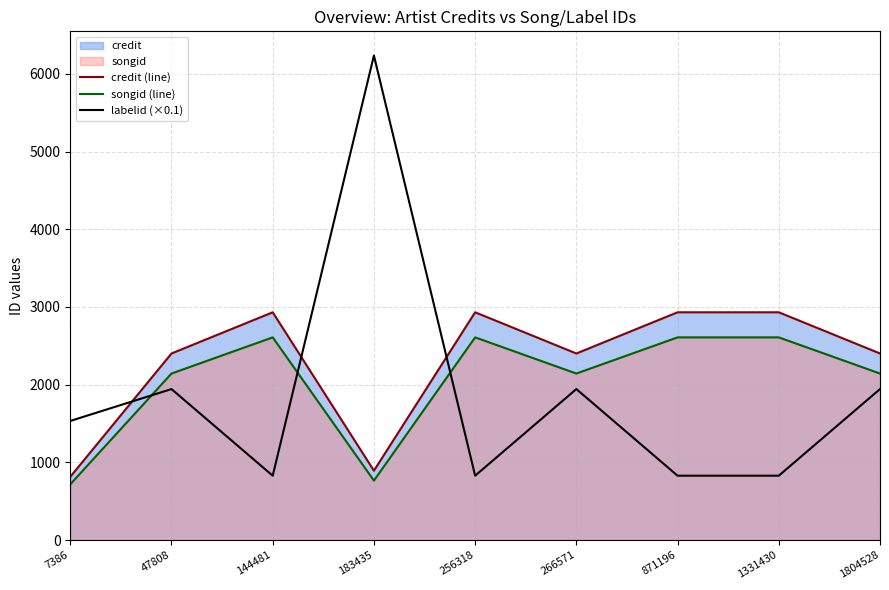

Which category has the highest value across all series?

183435